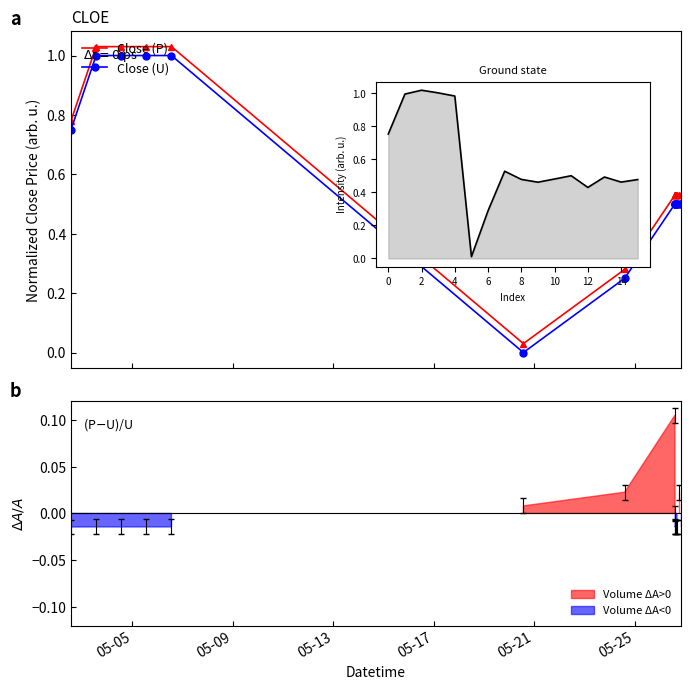

The value of Close (P) at 15 is 0.5. True or false?

True